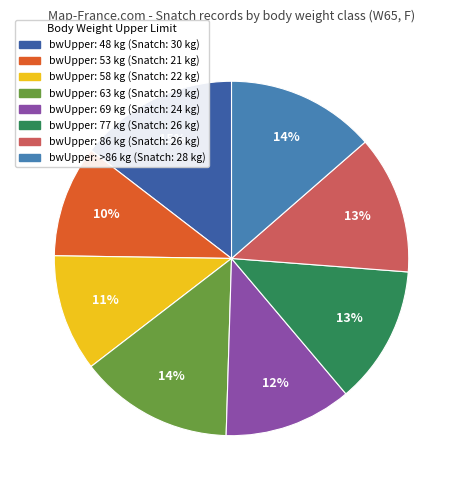

Is there a majority slice in this chart?

No